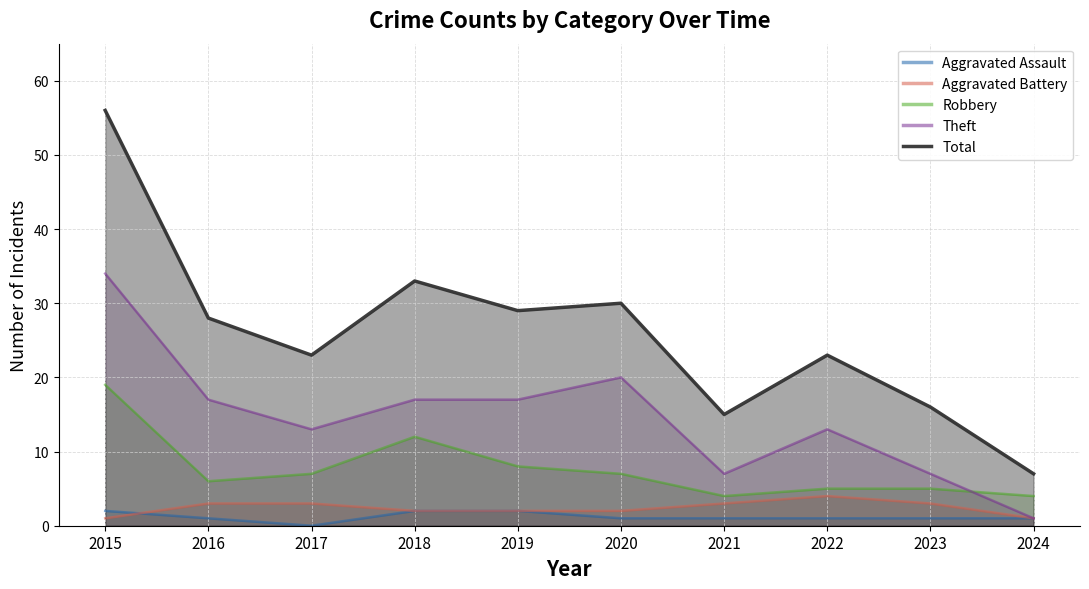

What is the difference between the maximum and second lowest values in the Aggravated Battery series?

3